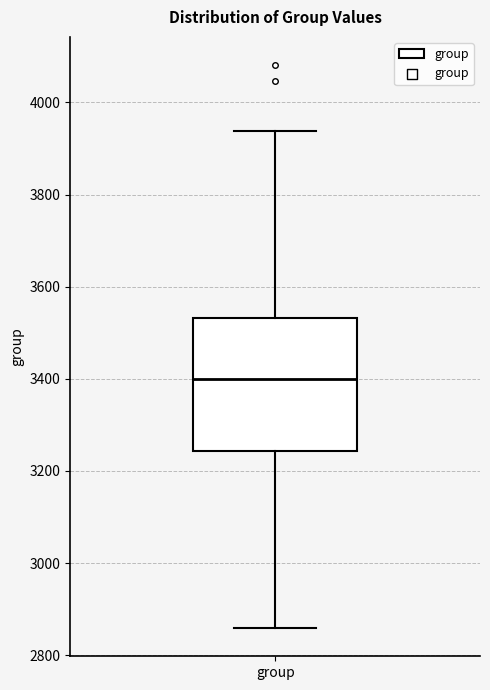

Where does the upper whisker of the box for group end on the y-axis? The values are not printed on the chart, so give them approximately, as read against the axis.

3940